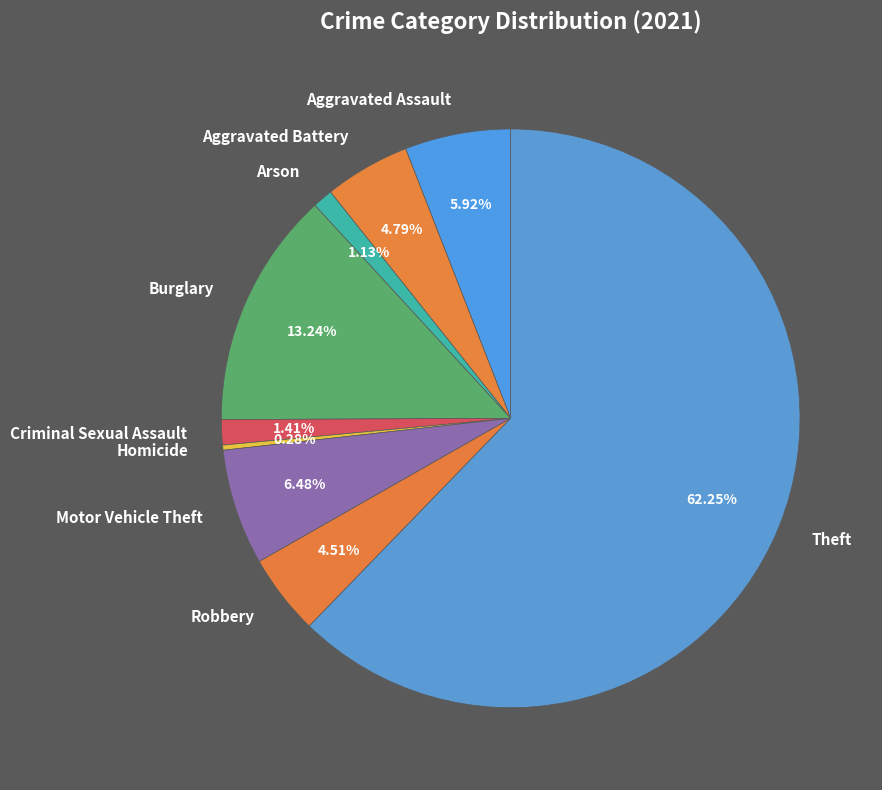

Do Aggravated Battery and Criminal Sexual Assault together represent more than half of the pie?

No